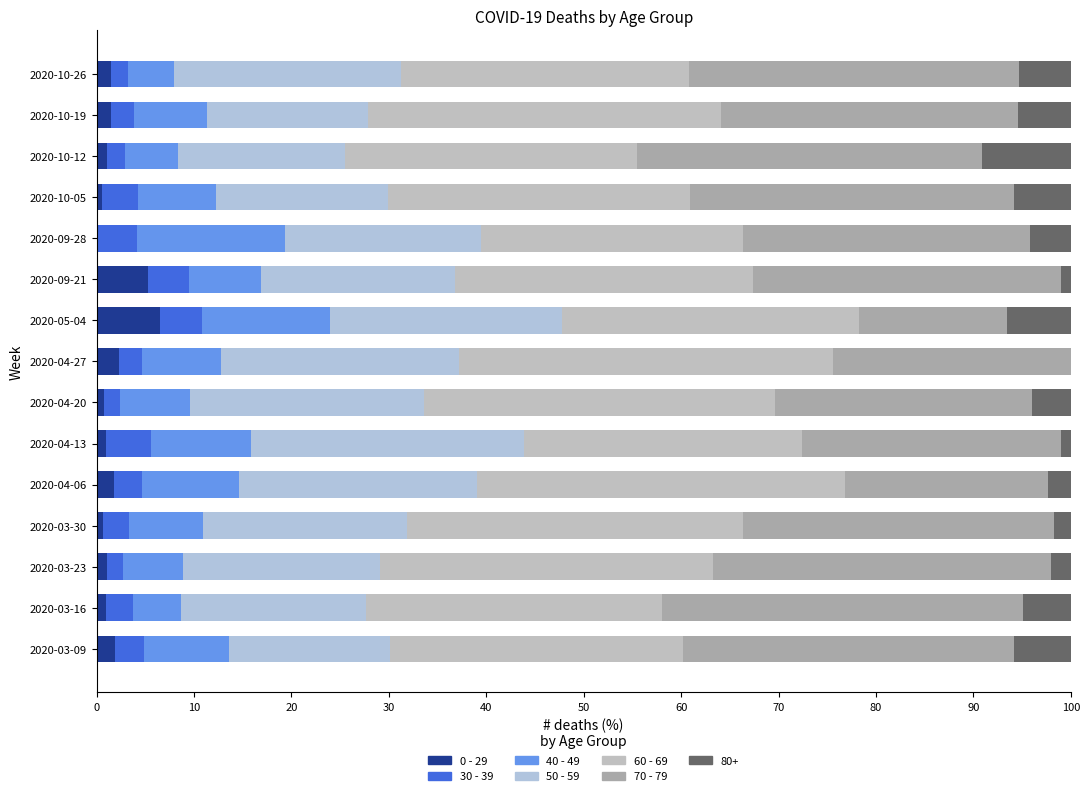

Which series has the largest total across all categories?

60 - 69